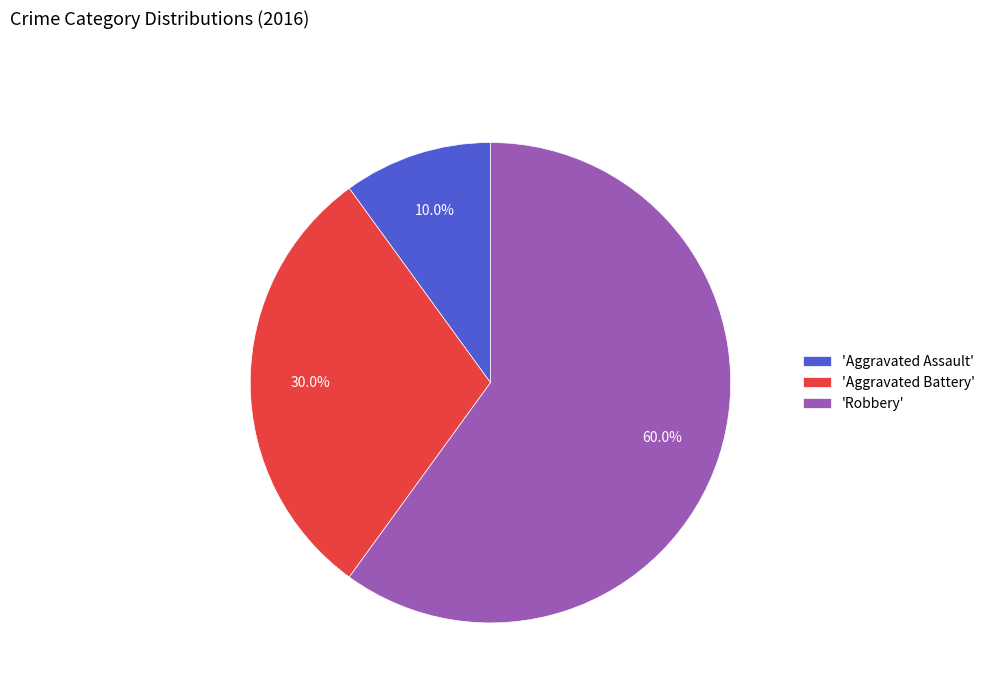

Does 'Aggravated Battery' account for over 50% of the chart?

No